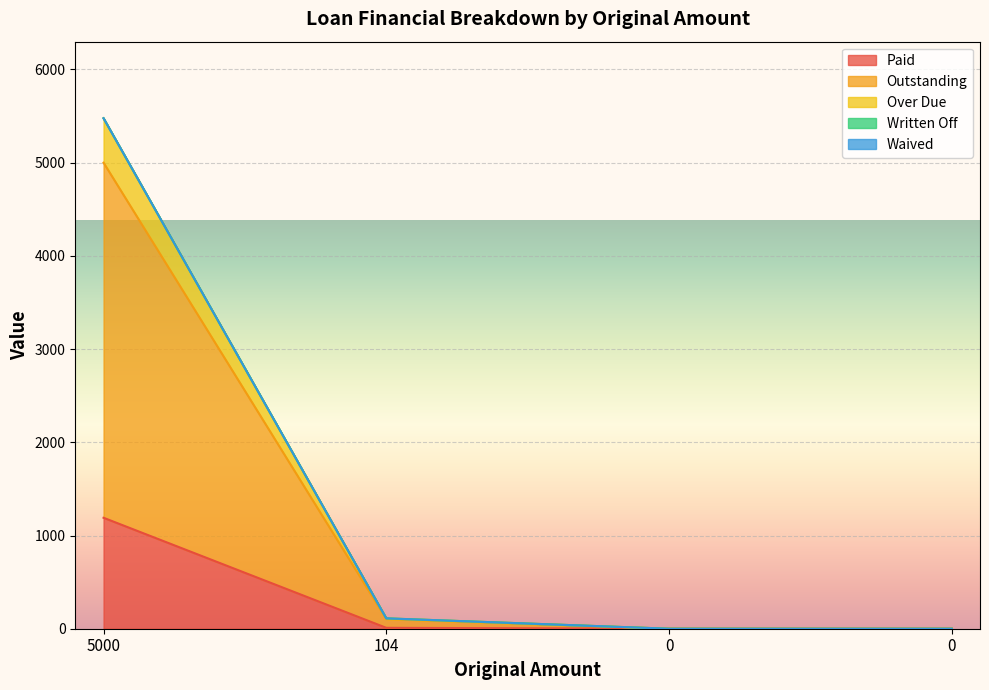

True or false: Over Due and Paid cross at least once.

False